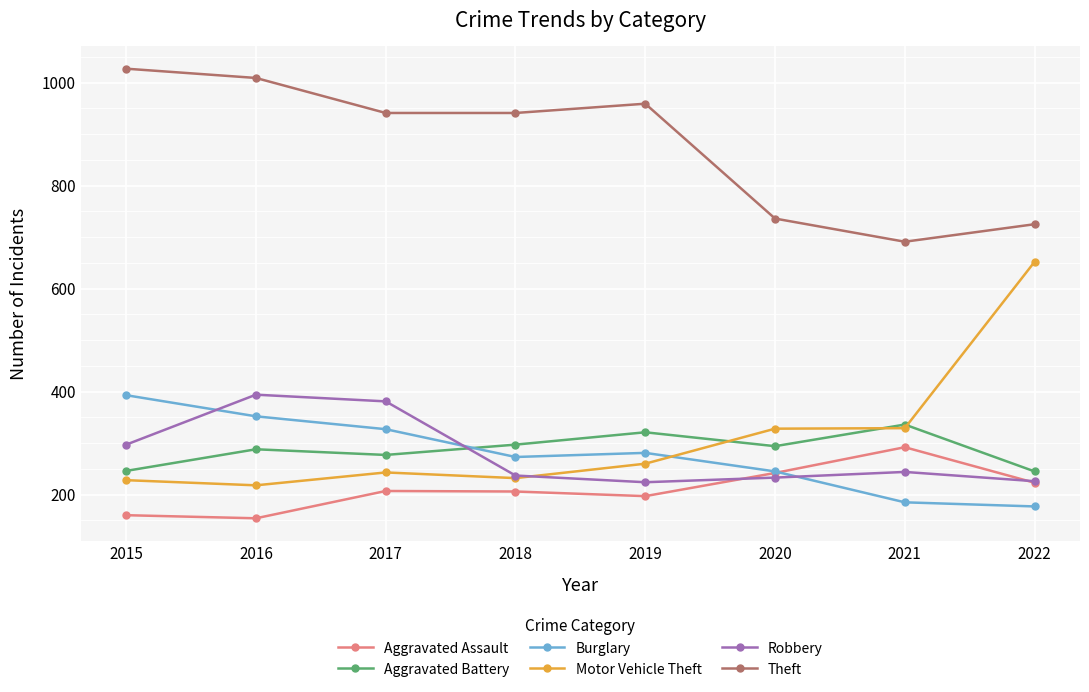

What is the total value across all series at 2018?

2186